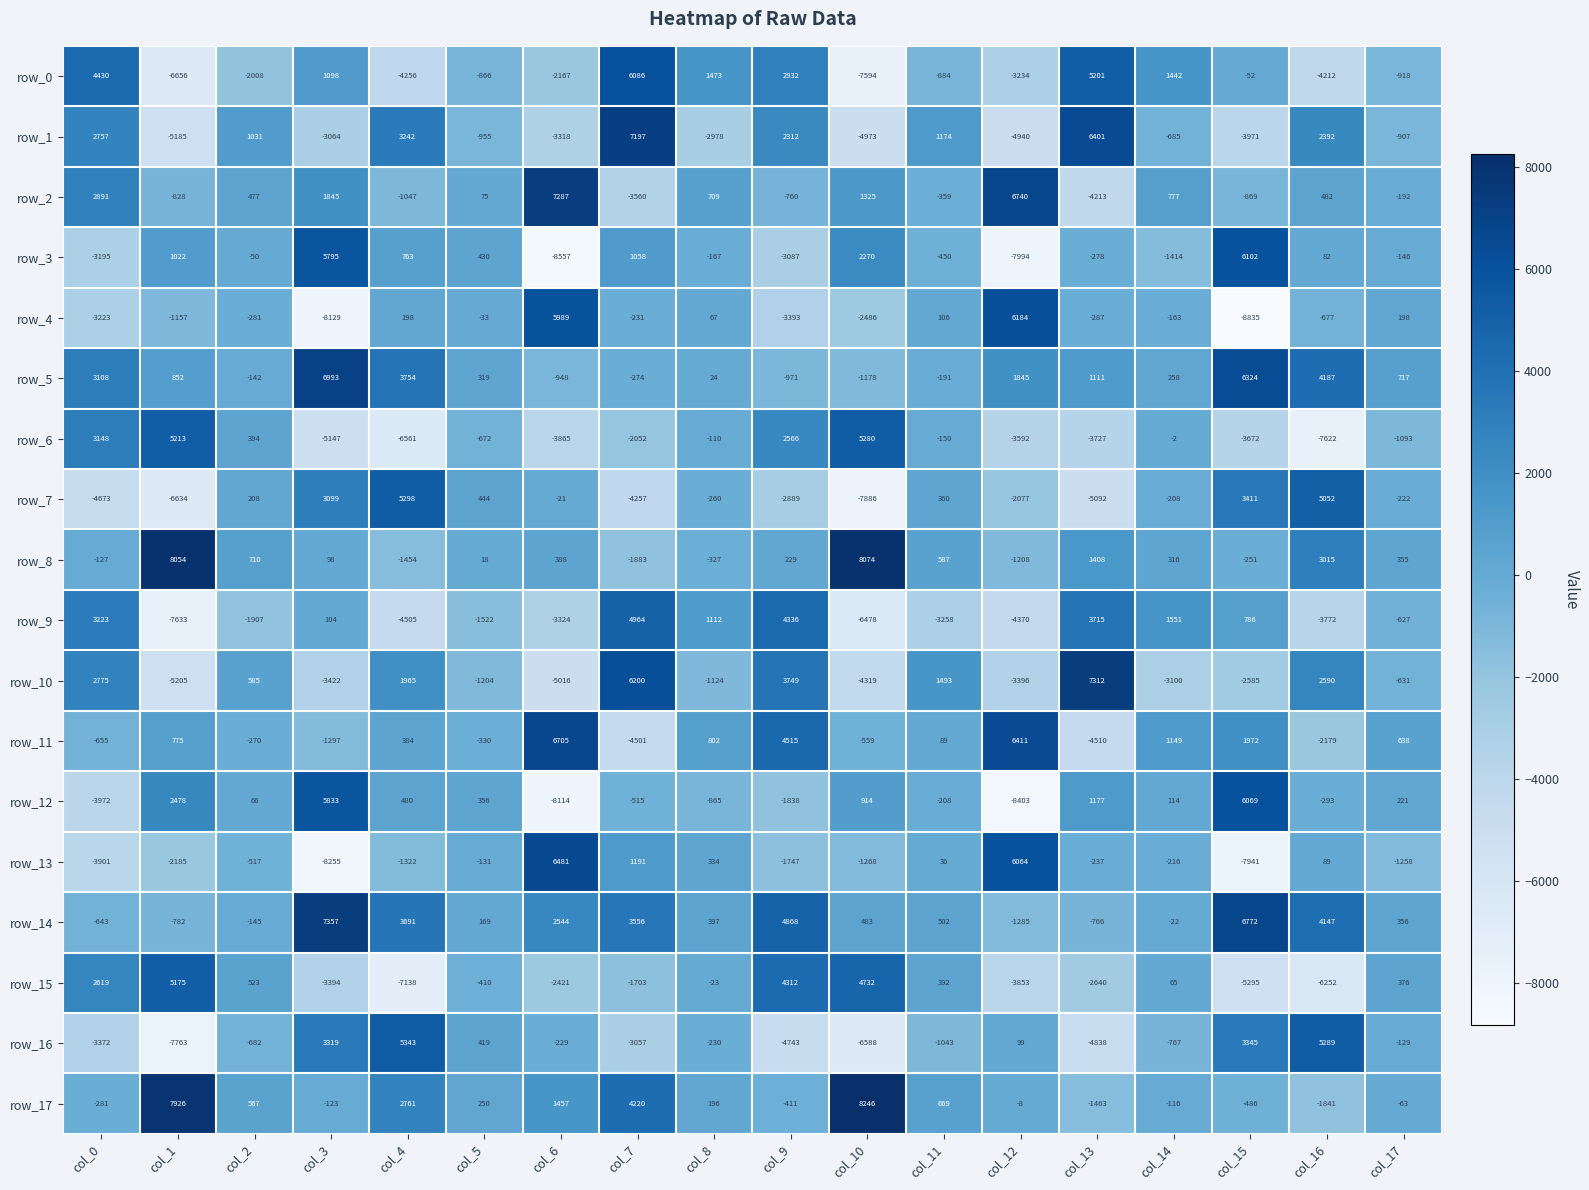

What is the total value across all series at col_1?

-12533